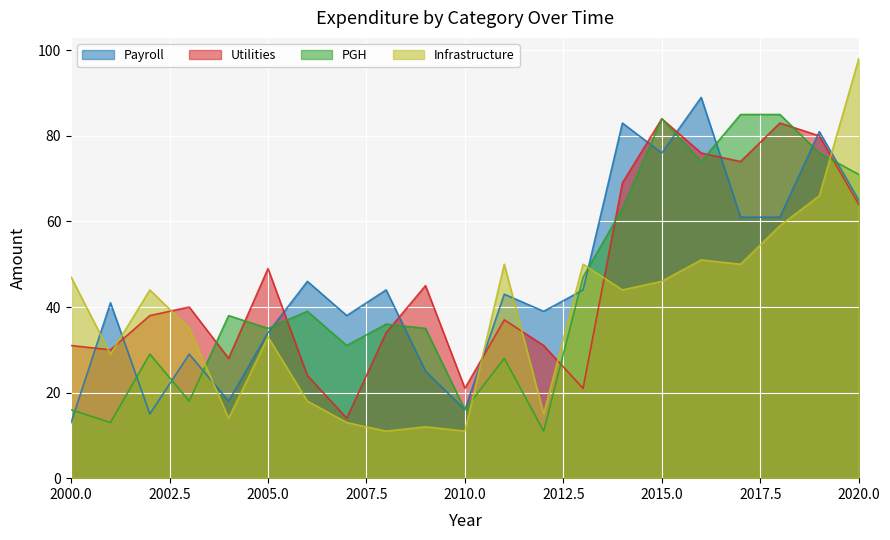

Reading right to left, extract all data points from this chart.

Payroll: 2020=65	2019=81	2018=61	2017=61	2016=89	2015=76	2014=83	2013=44	2012=39	2011=43	2010=16	2009=25	2008=44	2007=38	2006=46	2005=34	2004=18	2003=29	2002=15	2001=41	2000=13
Utilities: 2020=64	2019=80	2018=83	2017=74	2016=76	2015=84	2014=69	2013=21	2012=31	2011=37	2010=21	2009=45	2008=34	2007=14	2006=24	2005=49	2004=28	2003=40	2002=38	2001=30	2000=31
PGH: 2020=71	2019=76	2018=85	2017=85	2016=74	2015=84	2014=63	2013=47	2012=11	2011=28	2010=16	2009=35	2008=36	2007=31	2006=39	2005=35	2004=38	2003=18	2002=29	2001=13	2000=16
Infrastructure: 2020=98	2019=66	2018=59	2017=50	2016=51	2015=46	2014=44	2013=50	2012=15	2011=50	2010=11	2009=12	2008=11	2007=13	2006=18	2005=33	2004=14	2003=35	2002=44	2001=29	2000=47